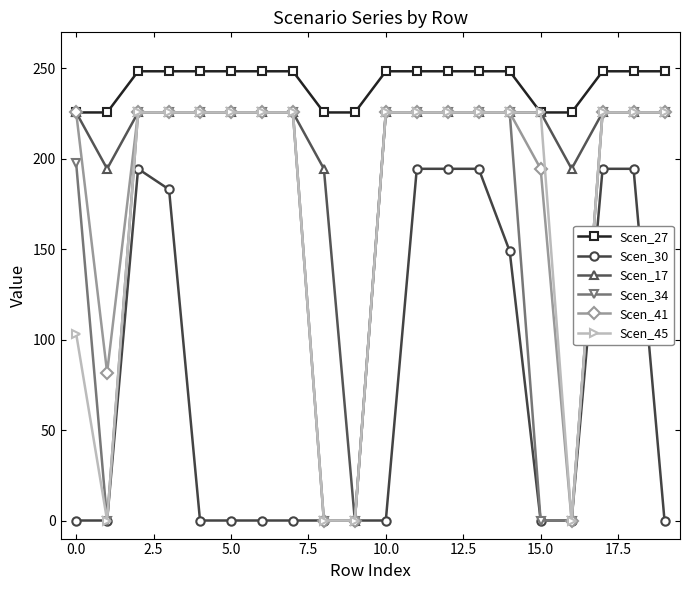

True or false: Scen_27 and Scen_30 intersect in this chart.

False